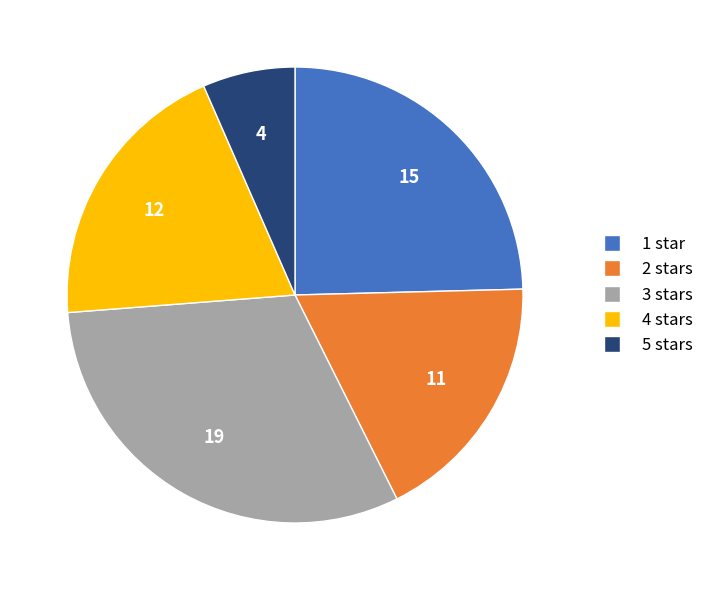

Is there any slice that represents more than half of the pie?

No